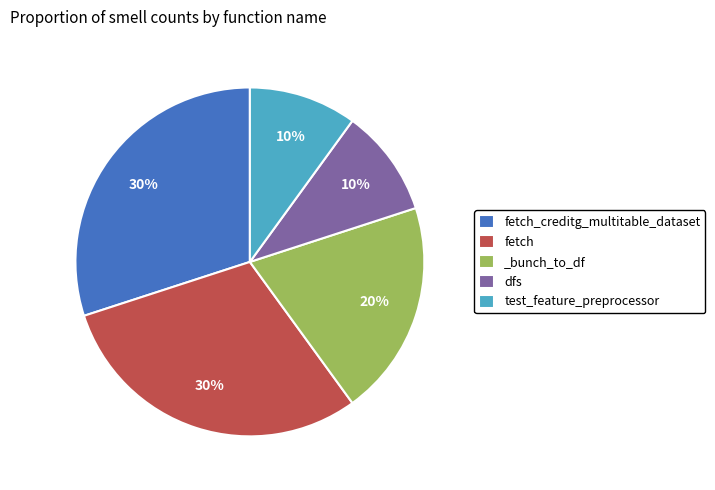

How many slices are in this pie chart?

5